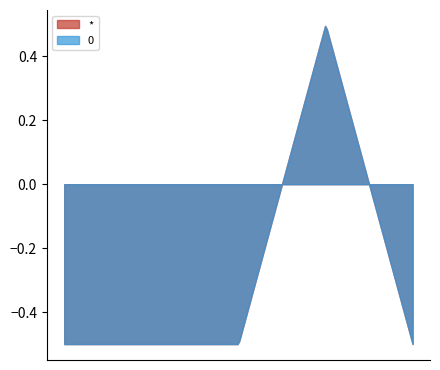

What are all the series names shown in the legend?

*, 0